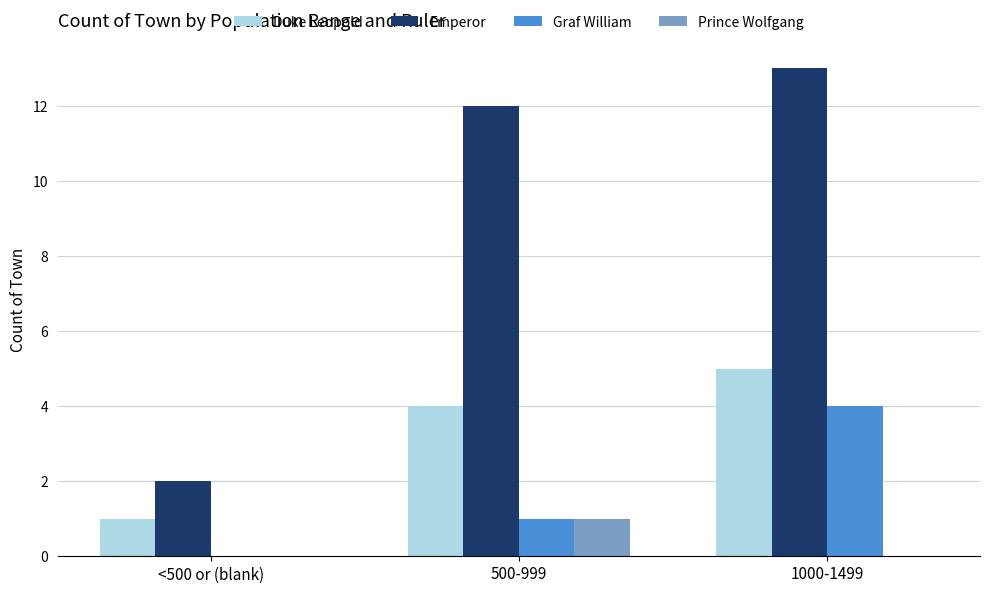

What is the average value of the Emperor series?

9